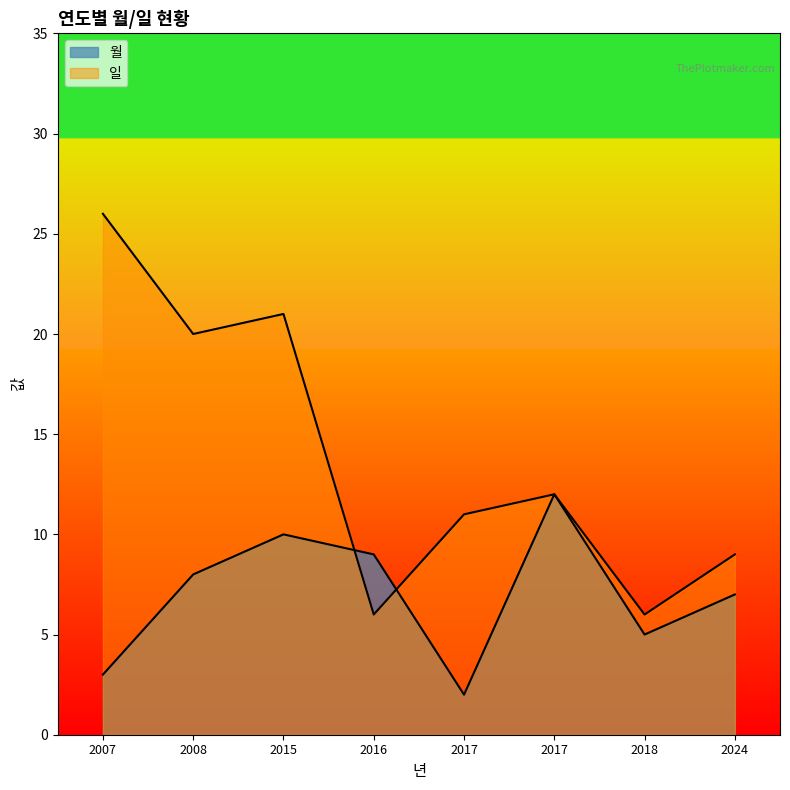

Reading left to right, transcribe all the data shown in this chart.

월: 3	8	10	9	2	12	5	7
일: 26	20	21	6	11	12	6	9